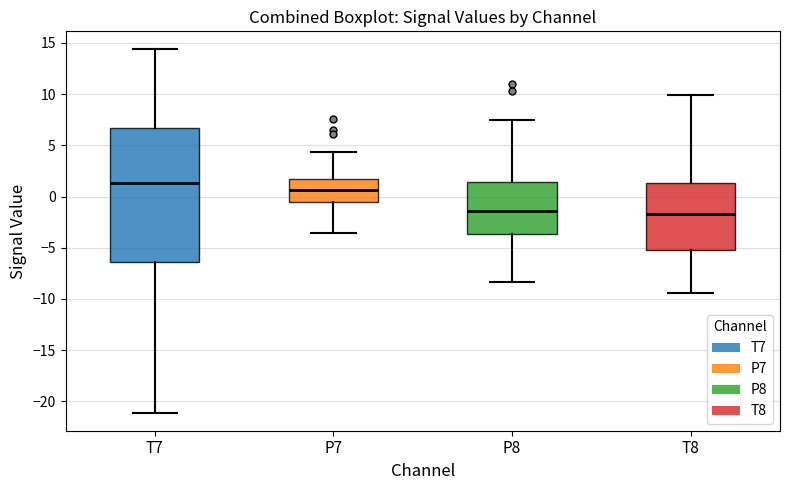

Which box is the tallest, from its lower edge to its upper edge?

T7